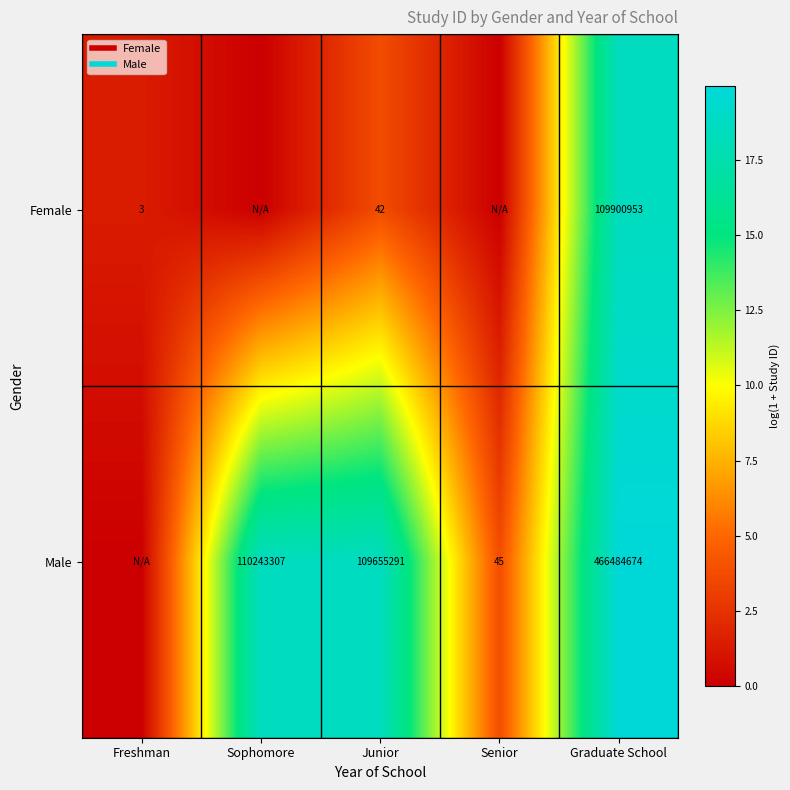

Rank the series by their maximum value, from highest to lowest.

Male, Female